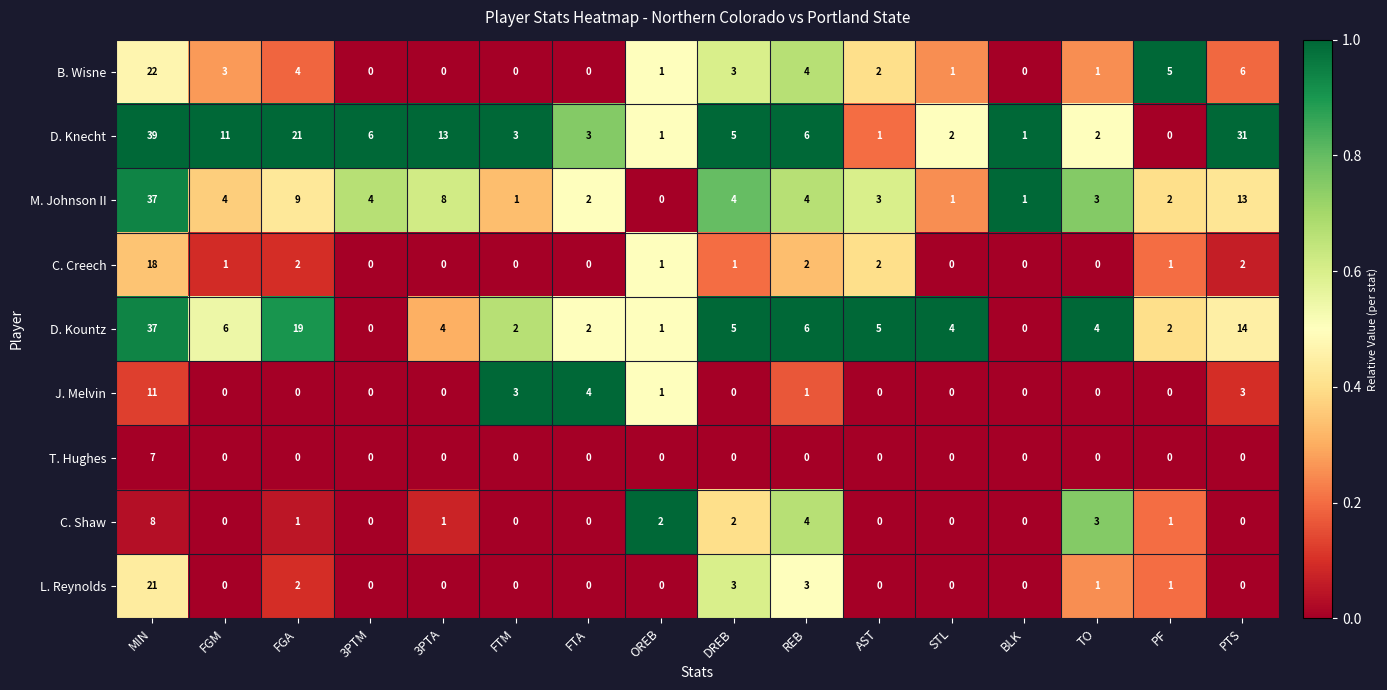

Is it true that T. Hughes equals -3 at DREB?

False